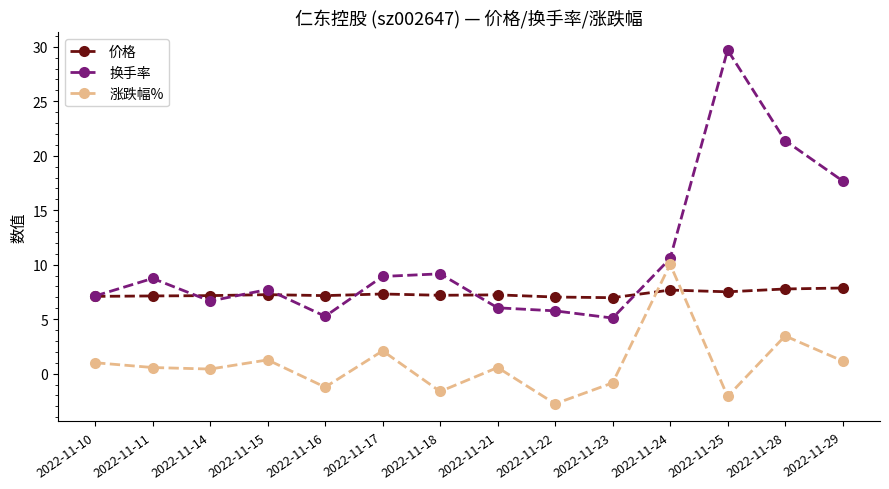

Rank the series by their average value, from highest to lowest.

换手率, 价格, 涨跌幅%